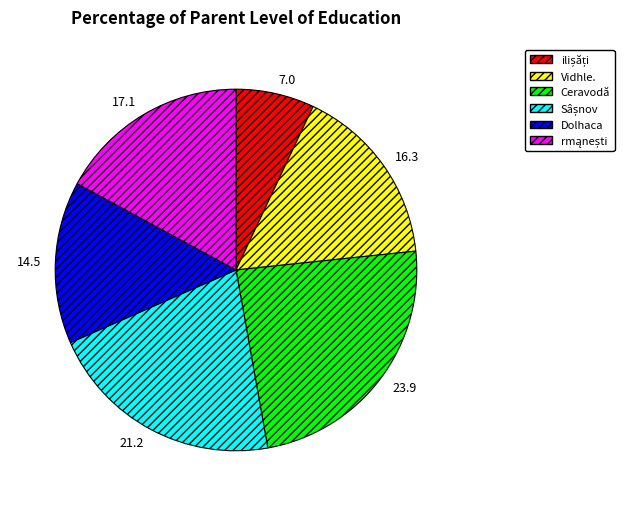

How many slices are in this pie chart?

6